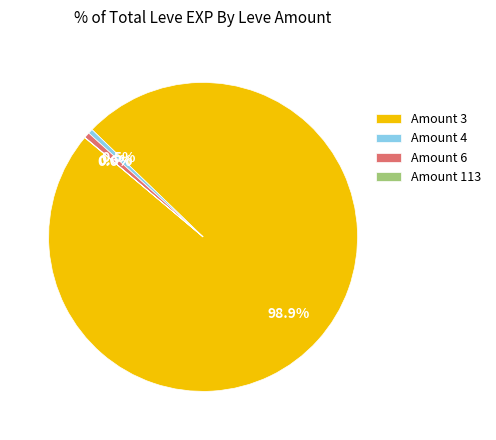

To the nearest percent, what is the average slice percentage?

25%